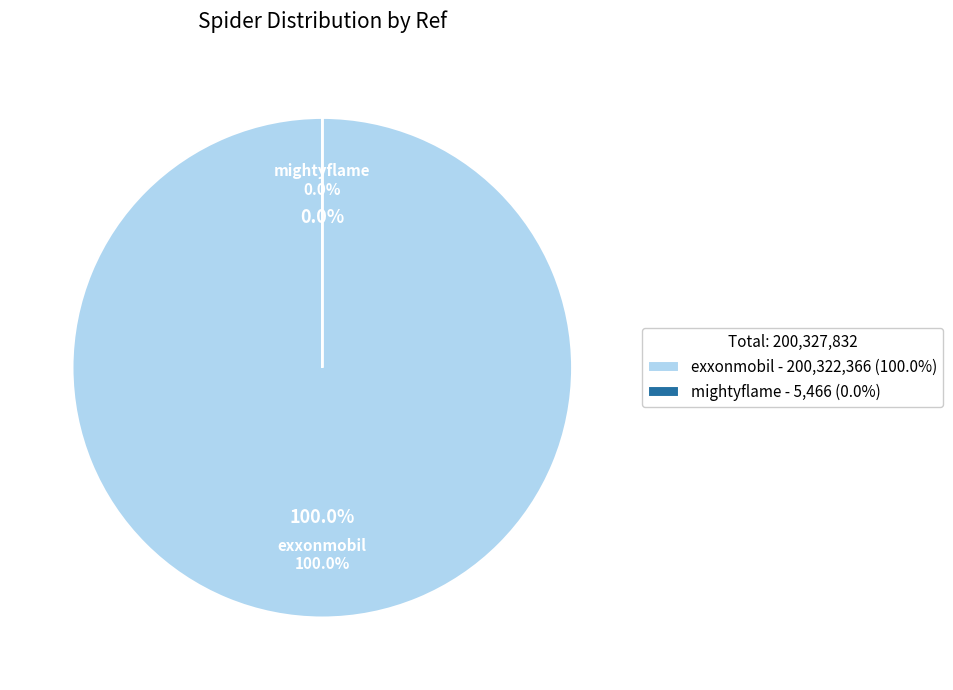

How many segments does this pie chart have?

2